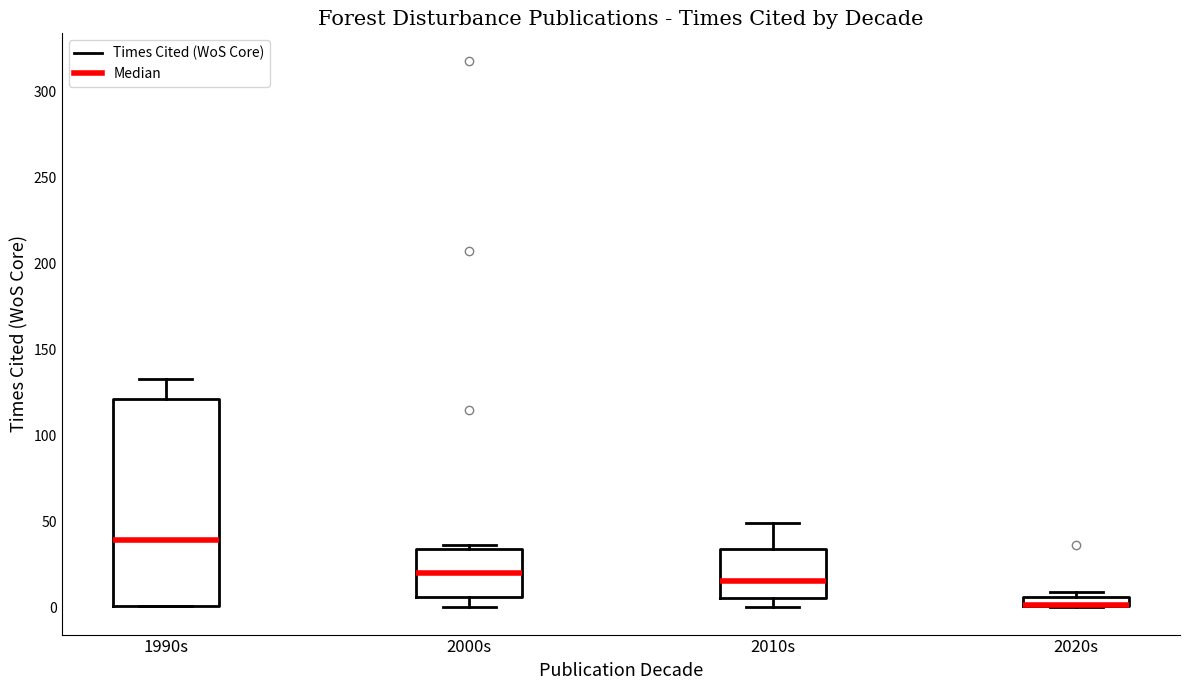

Where does the median line of the box for 2000s sit on the y-axis? The values are not printed on the chart, so give them approximately, as read against the axis.

20